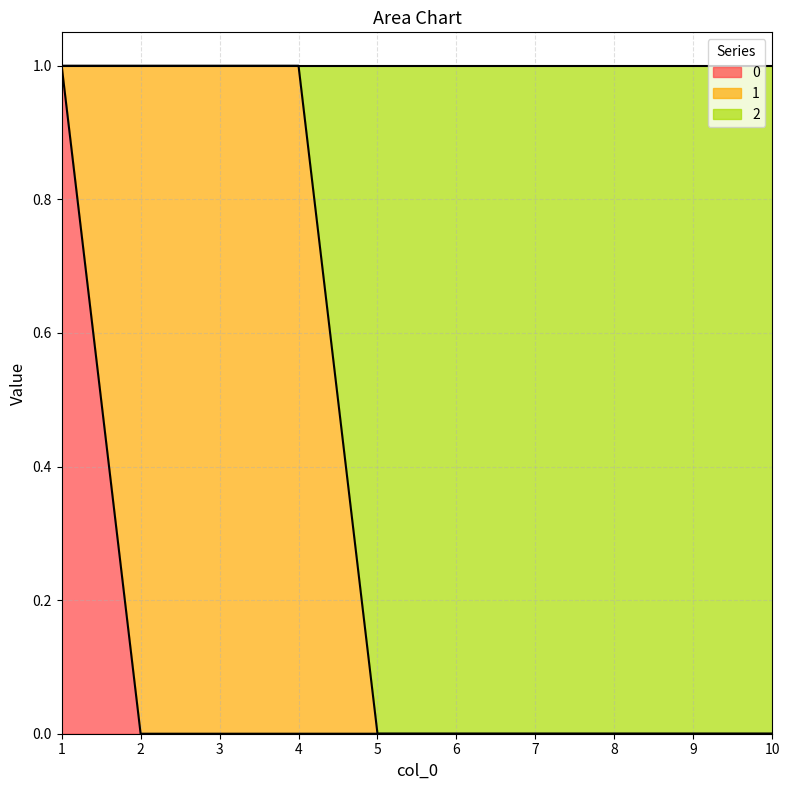

True or false: 2 has more than 2 interior local peaks.

False